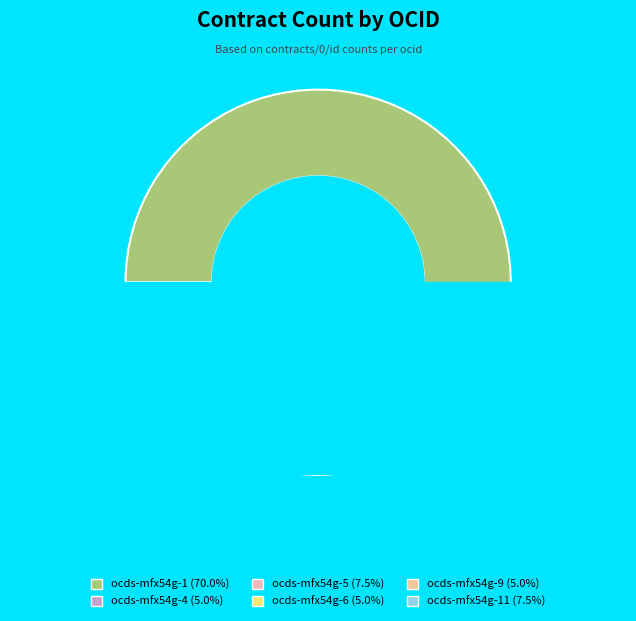

Rank the categories by value from highest to lowest.

ocds-mfx54g-1, ocds-mfx54g-5, ocds-mfx54g-11, ocds-mfx54g-4, ocds-mfx54g-6, ocds-mfx54g-9